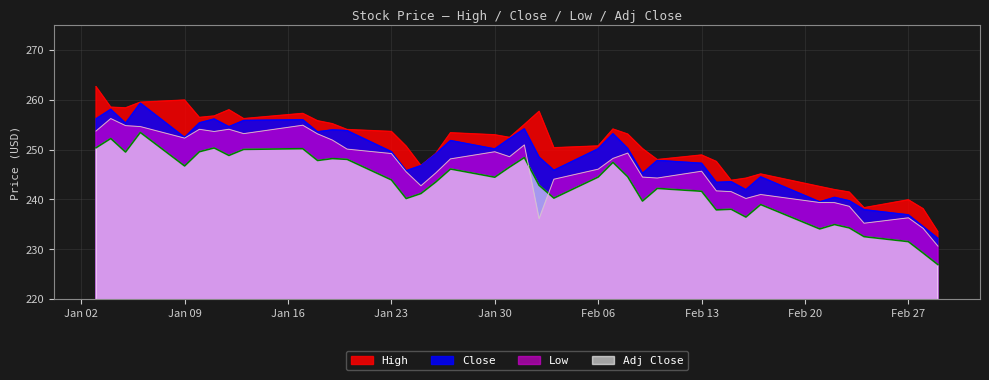

True or false: Close and High cross at least once.

False